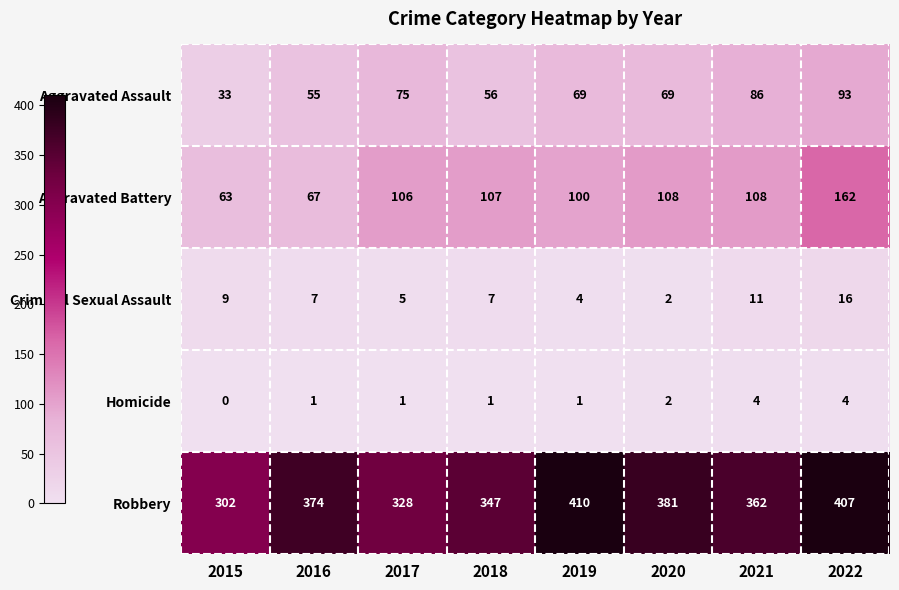

What is the minimum value for Robbery?

302